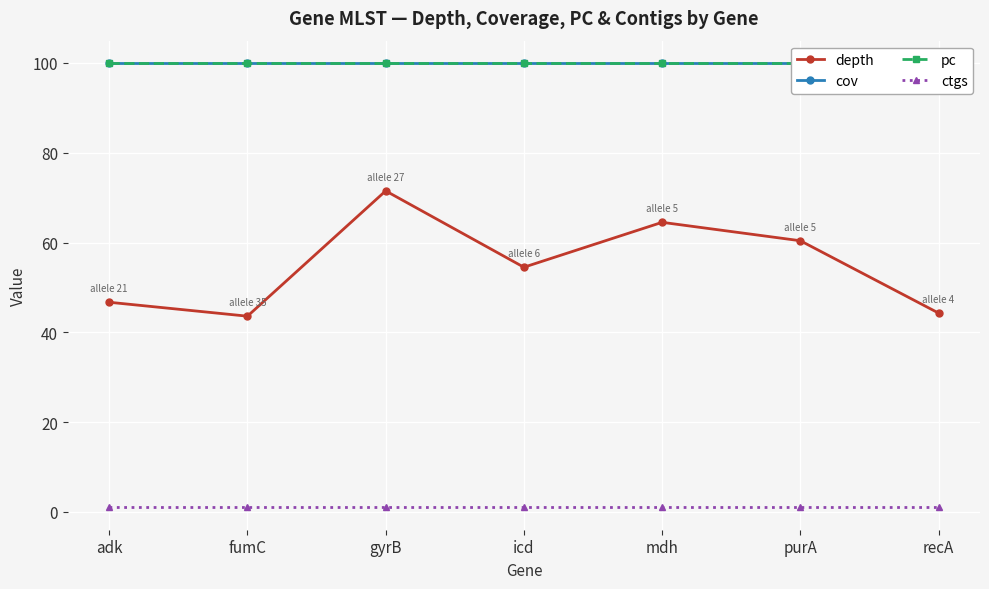

True or false: depth has more than 1 points higher than both neighbors.

True